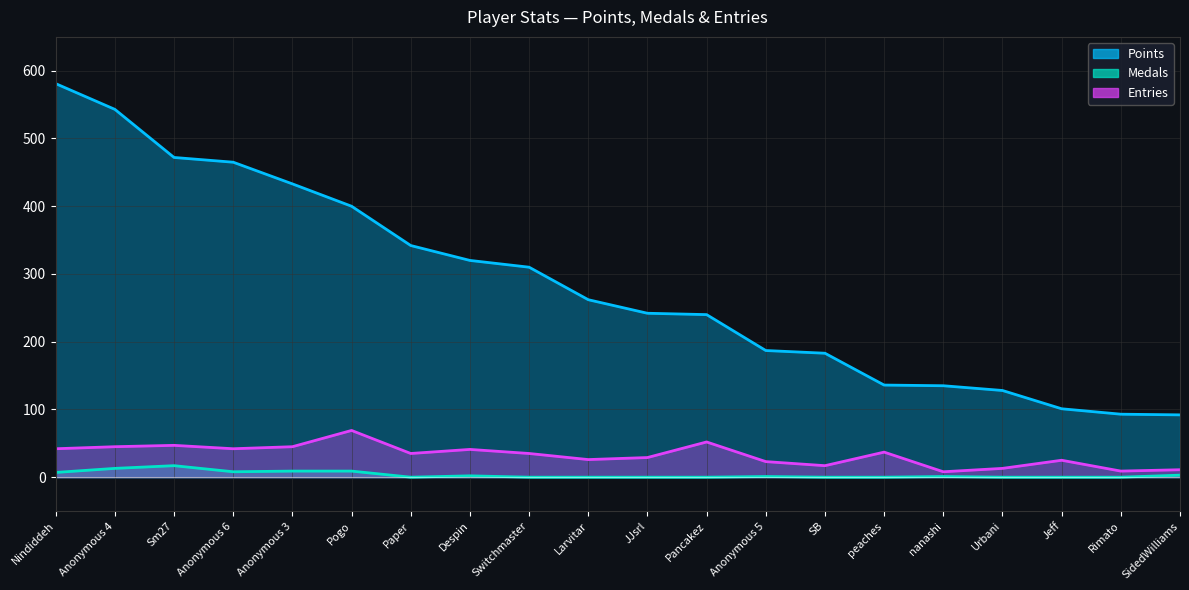

What is the average value of the Entries series?

33